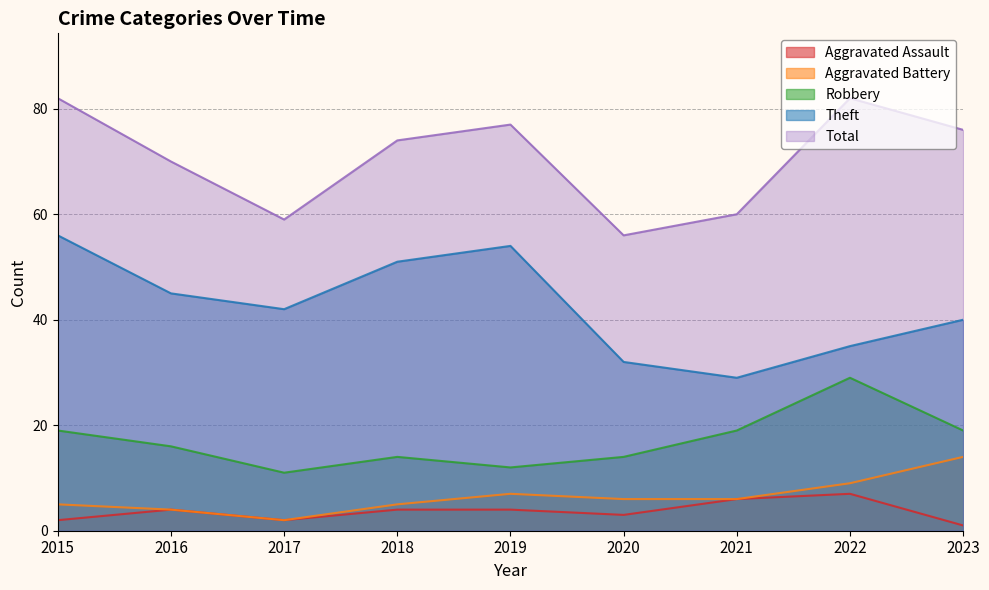

True or false: Aggravated Assault and Total cross at least once.

False